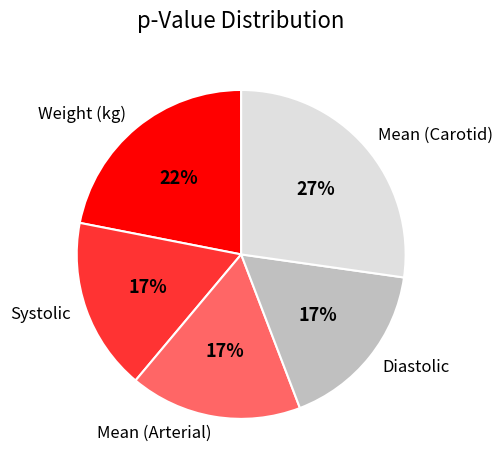

True or false: Mean (Arterial) accounts for 17% of the total.

True